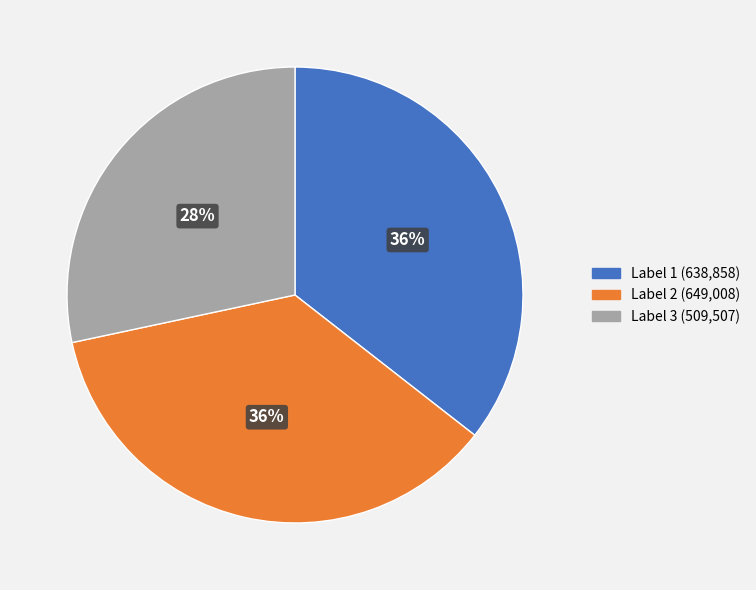

Does any single category account for the majority?

No